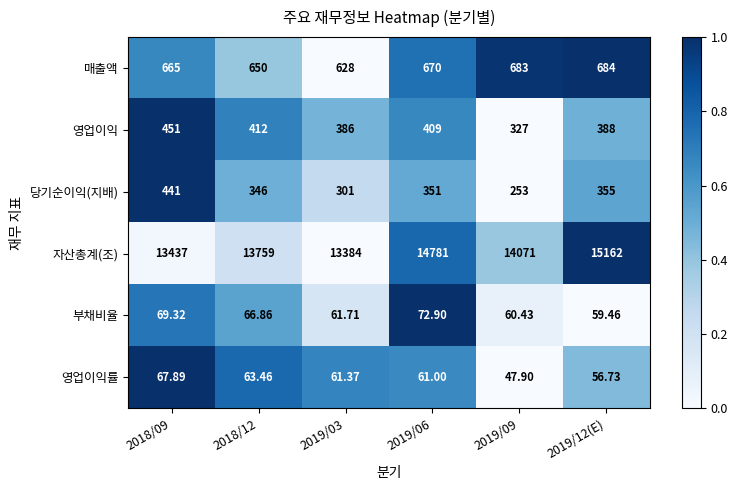

Is the value of 영업이익 at 2019/12(E) greater than the value of 매출액 at 2019/03?

No